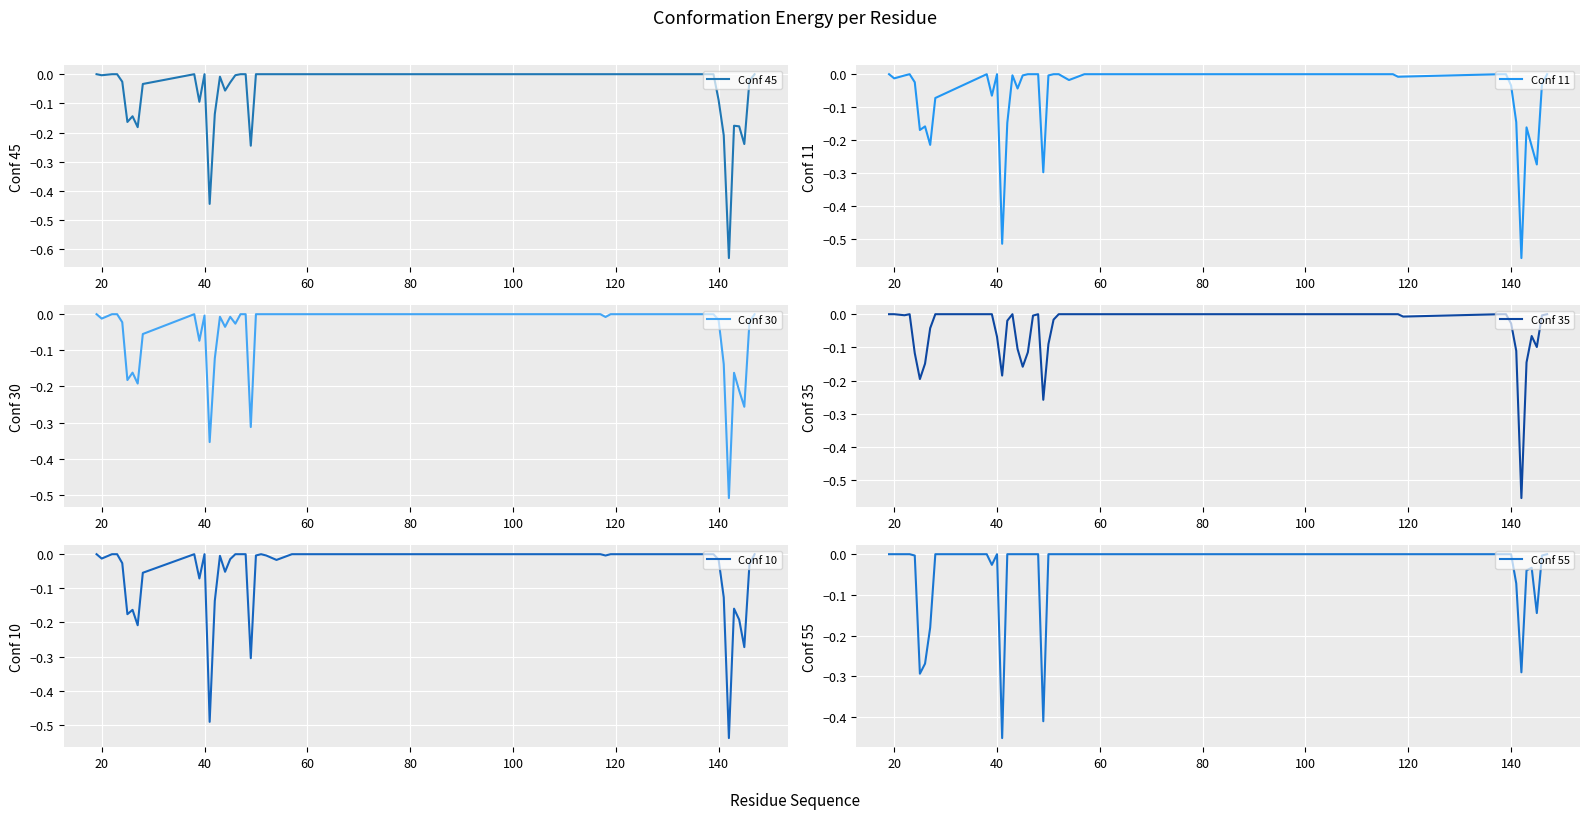

How many data points in Conf 10 are less than 0?

24